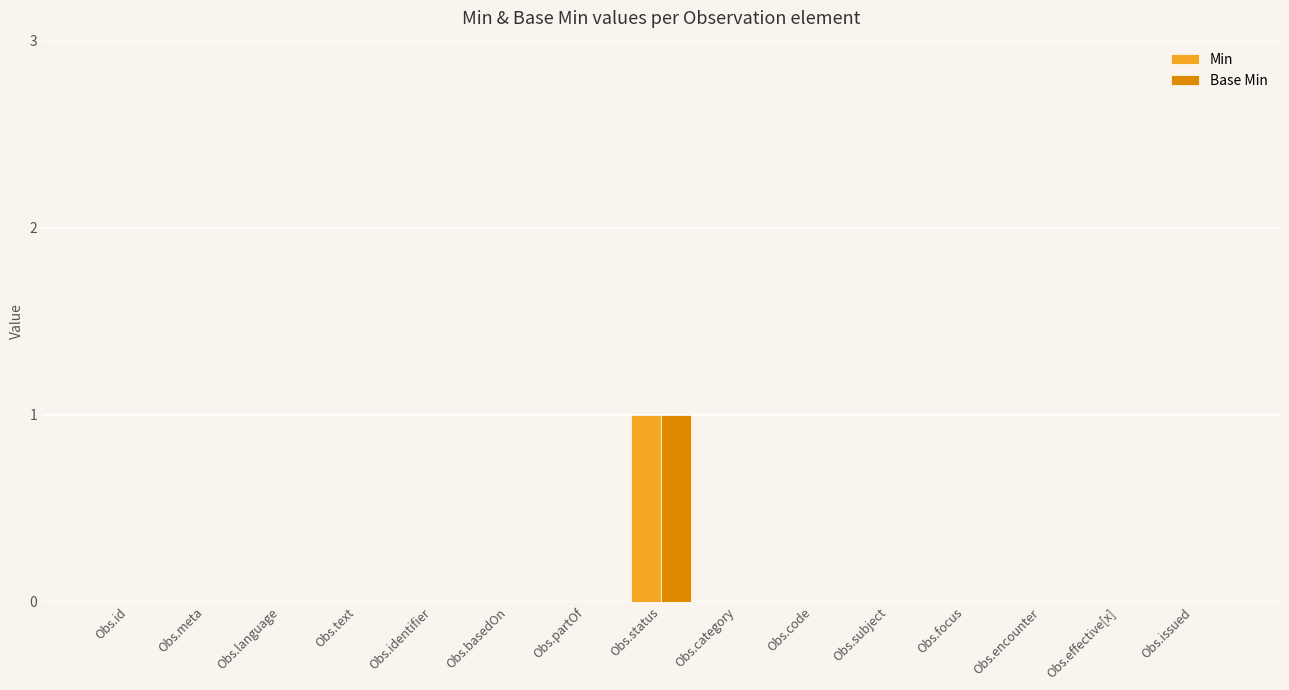

Is it true that Min equals -1 at Obs.id?

False